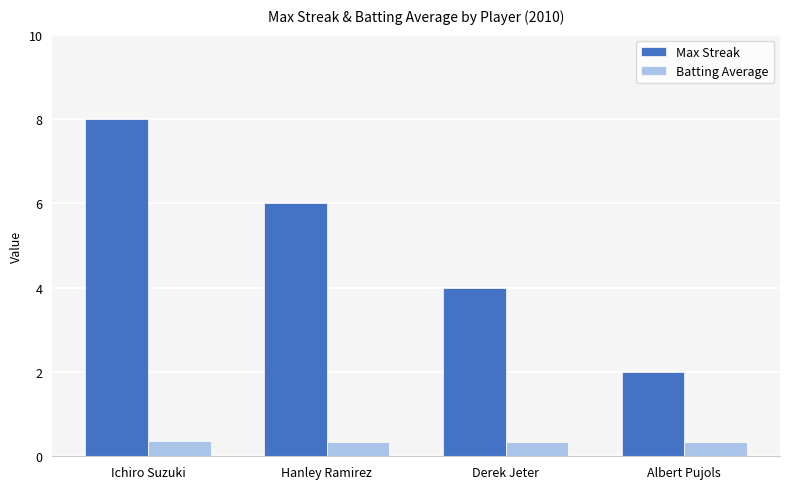

What position from the right is Ichiro Suzuki?

4